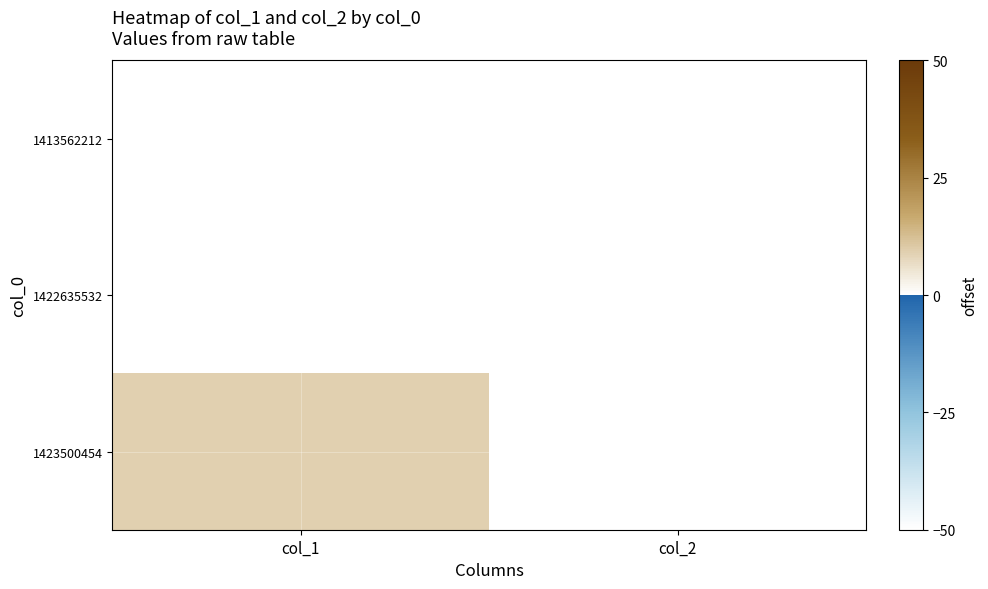

Reading left to right, extract all data points from this chart.

1413562212: col_1=0	col_2=0
1422635532: col_1=0	col_2=0
1423500454: col_1=9	col_2=0